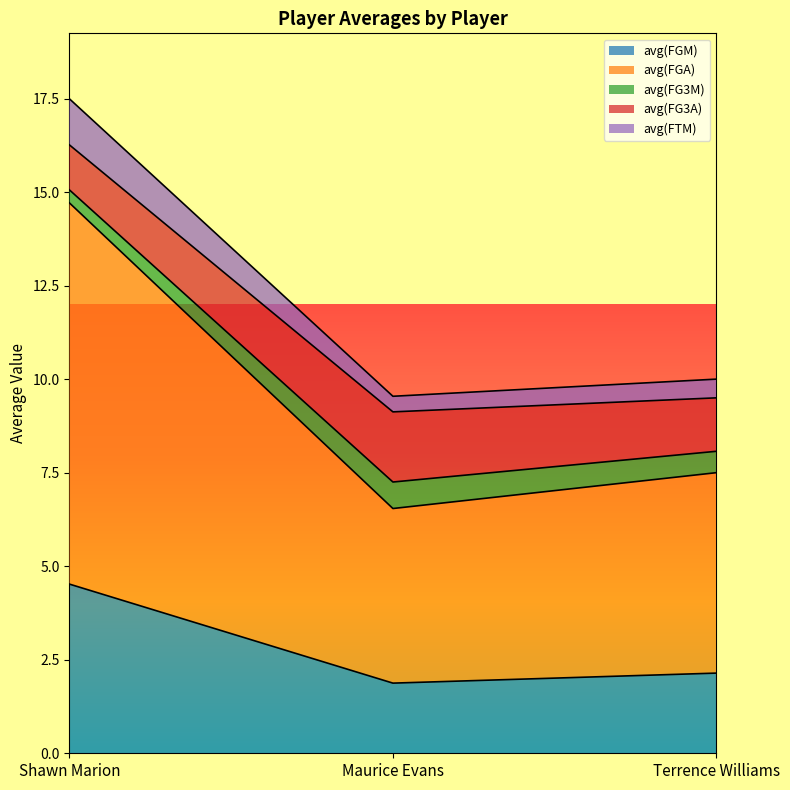

Where is avg(FGM) nearest to the value 3?

Terrence Williams